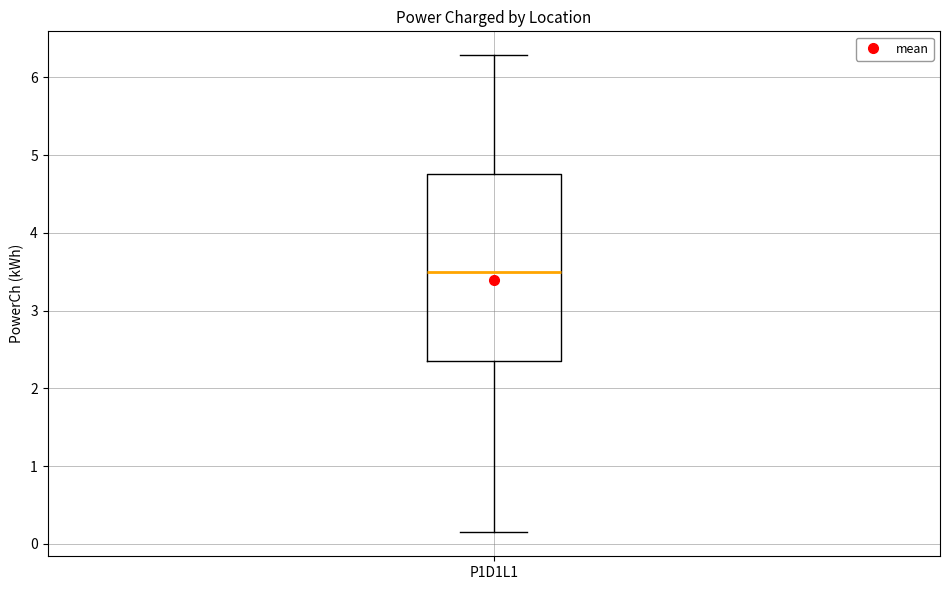

Read this box plot against the y-axis: the position of the median line, the range covered by the box, and the ends of both whiskers. The values are not printed on the chart, so give them approximately, as read against the axis.

median 3.5, box 2.3 to 4.8, whiskers 0.1 to 6.3